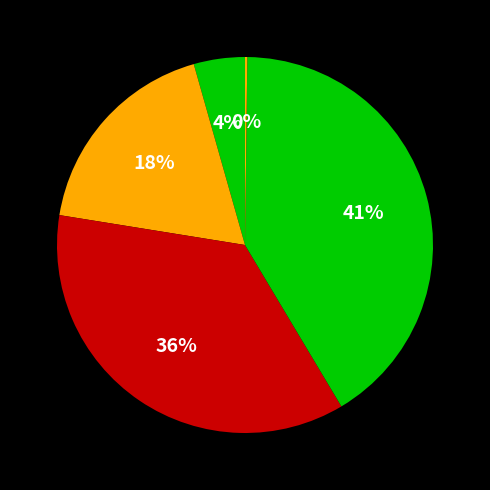

Does any single category account for the majority?

No